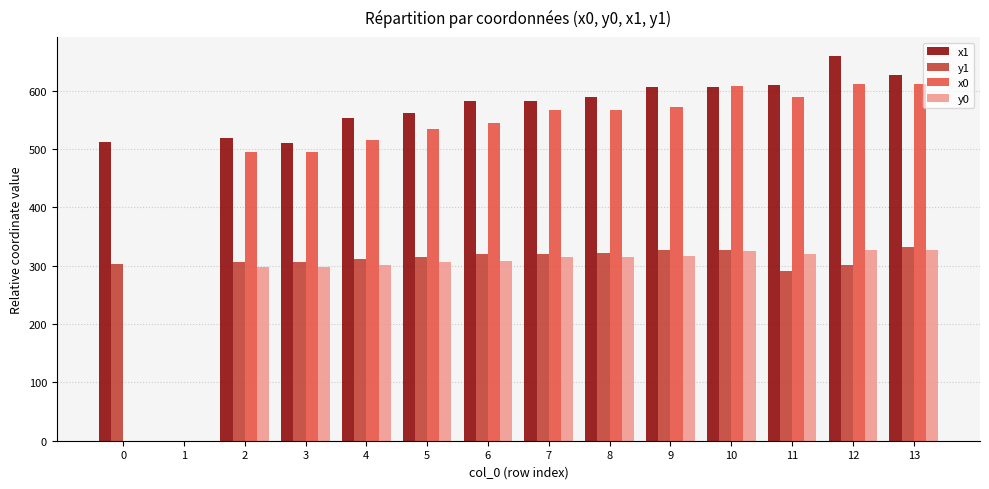

Between 0 and 9, which series saw the biggest shift?

x0